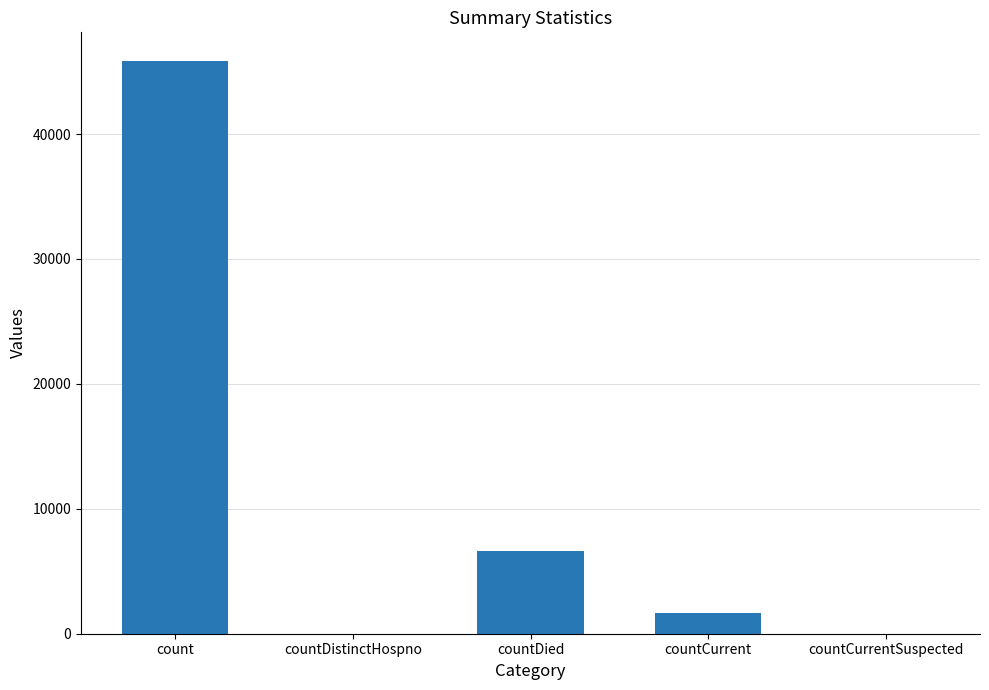

Which label corresponds to the largest value in the chart?

count